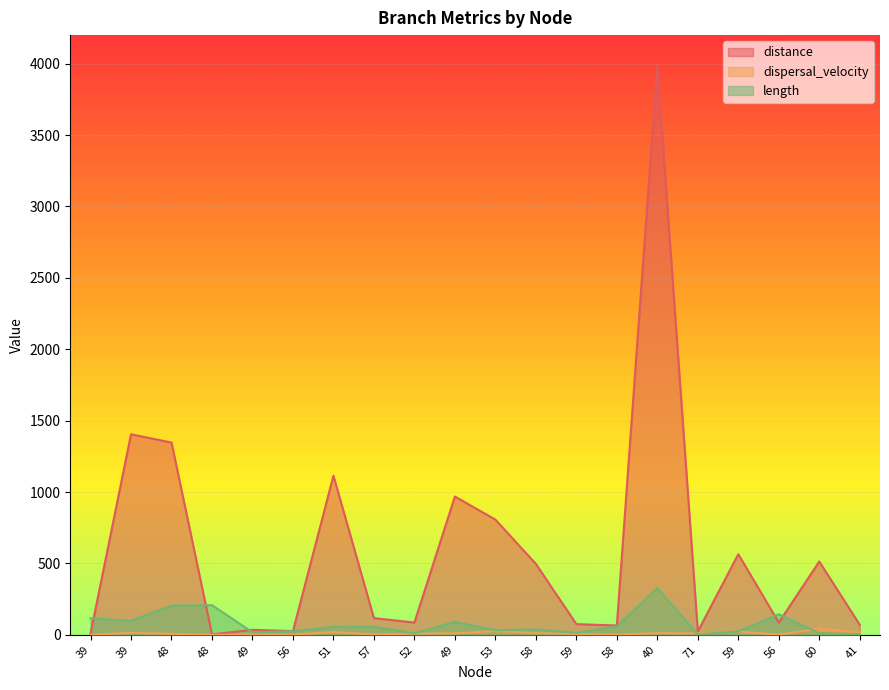

Rank the categories by distance value from lowest to highest.

48, 39, 71, 56, 49, 58, 41, 59, 56, 52, 57, 58, 60, 59, 53, 49, 51, 48, 39, 40